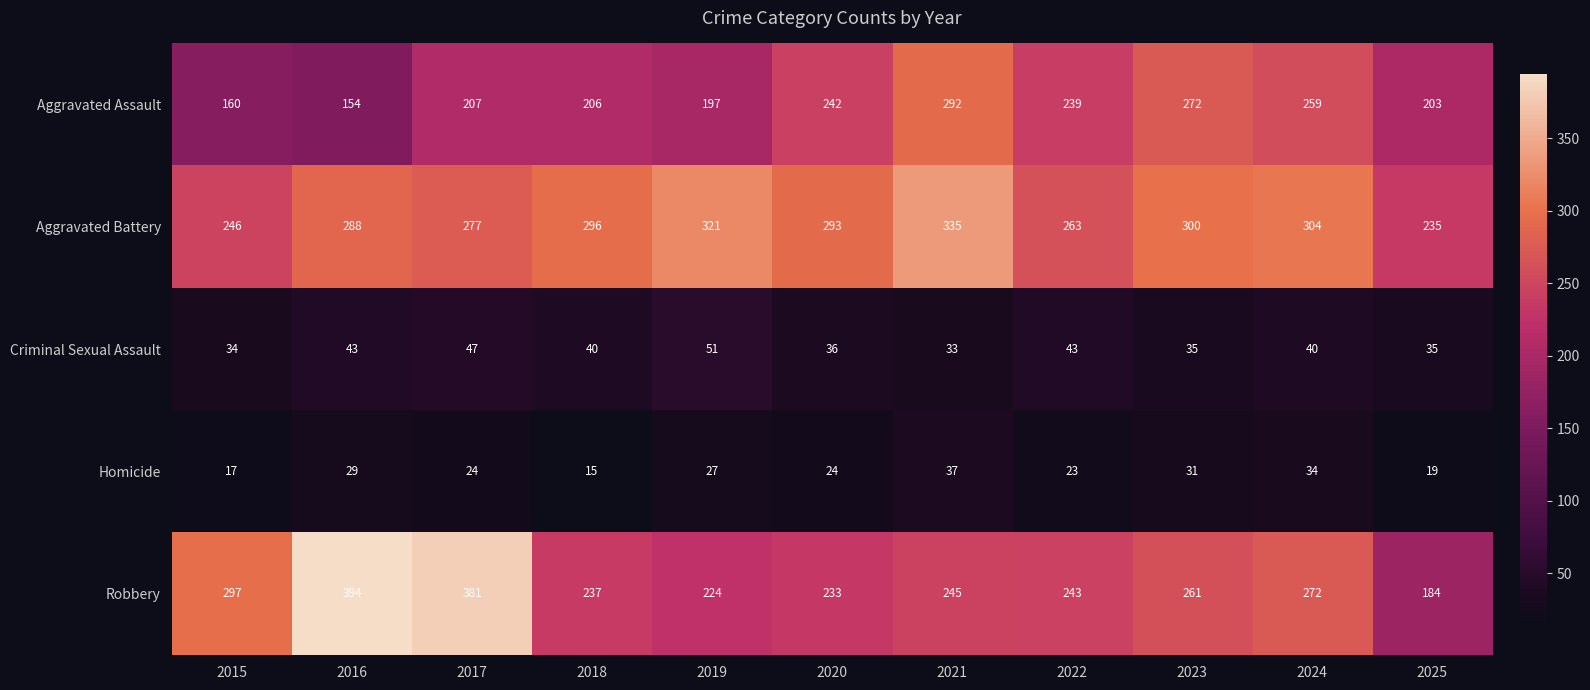

What is the spread (max minus min) of values at 2023?

269